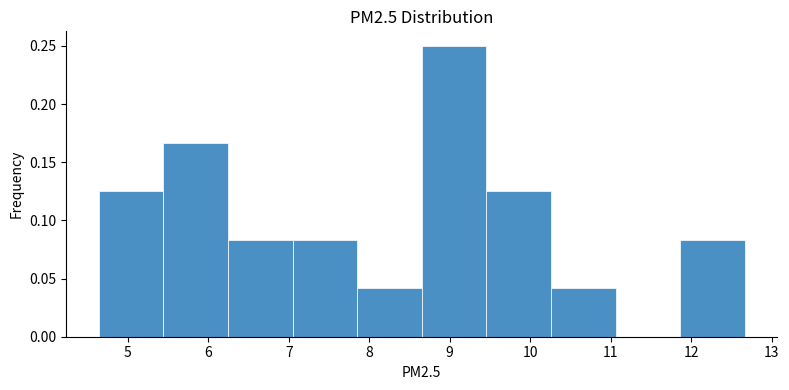

Which range on the x-axis has the tallest bar?

8.7 to 9.5